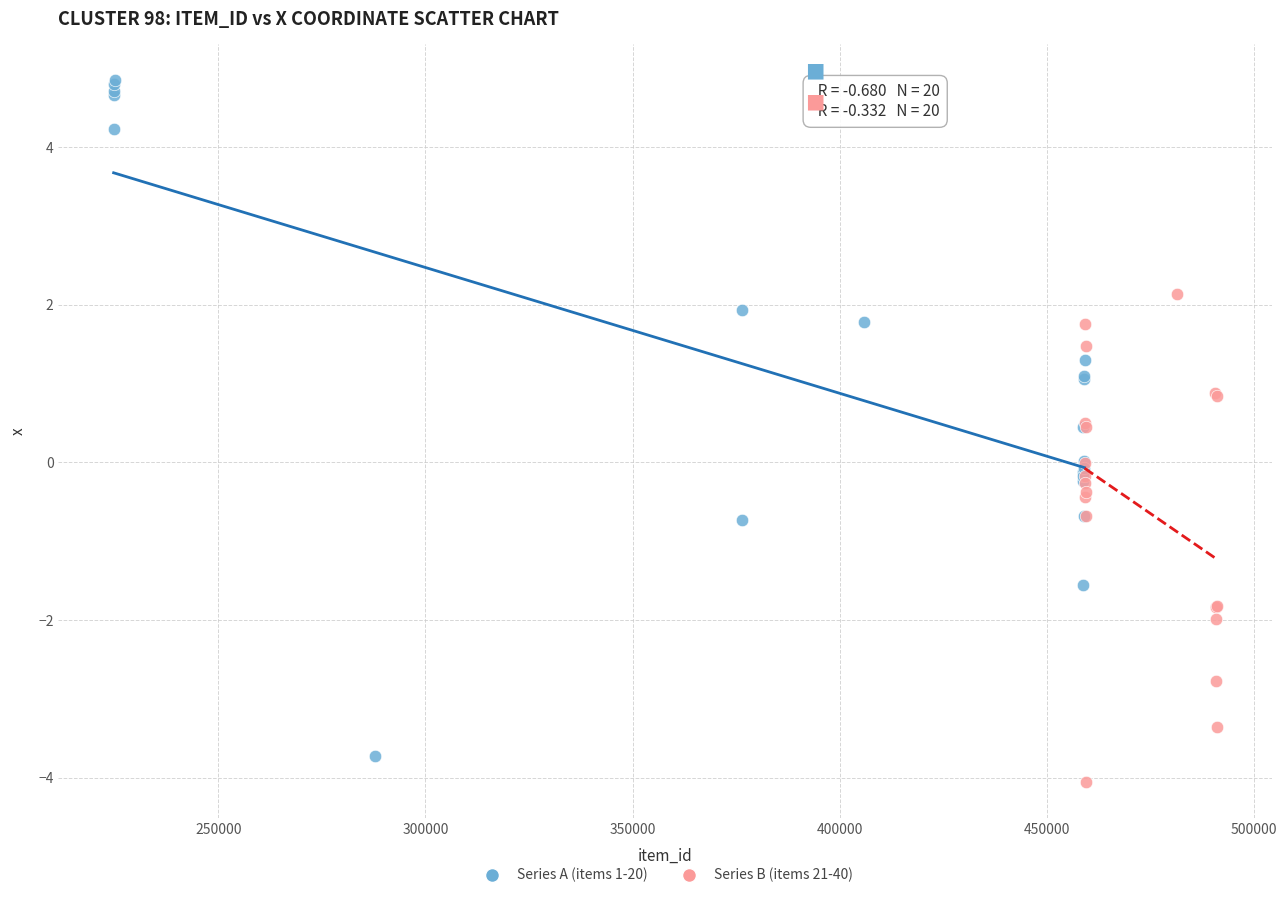

What are all the series names shown in the legend?

Series A (items 1-20), Series B (items 21-40)